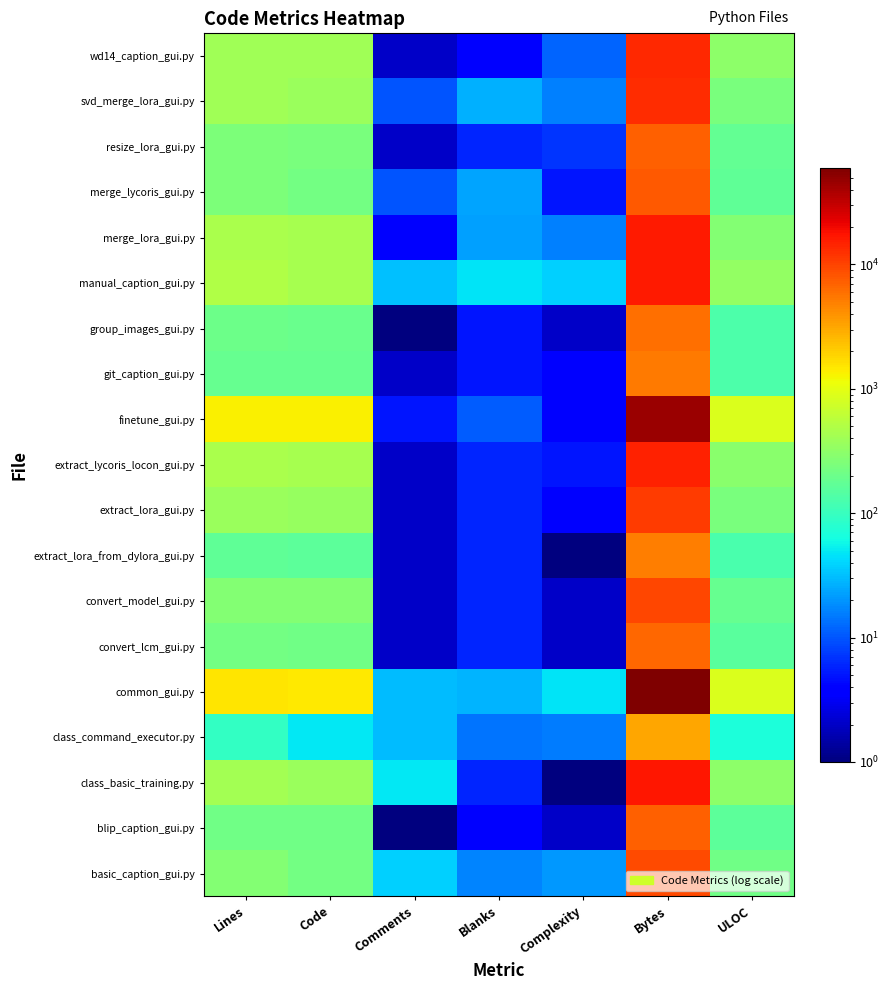

Which series has the widest spread of values?

common_gui.py